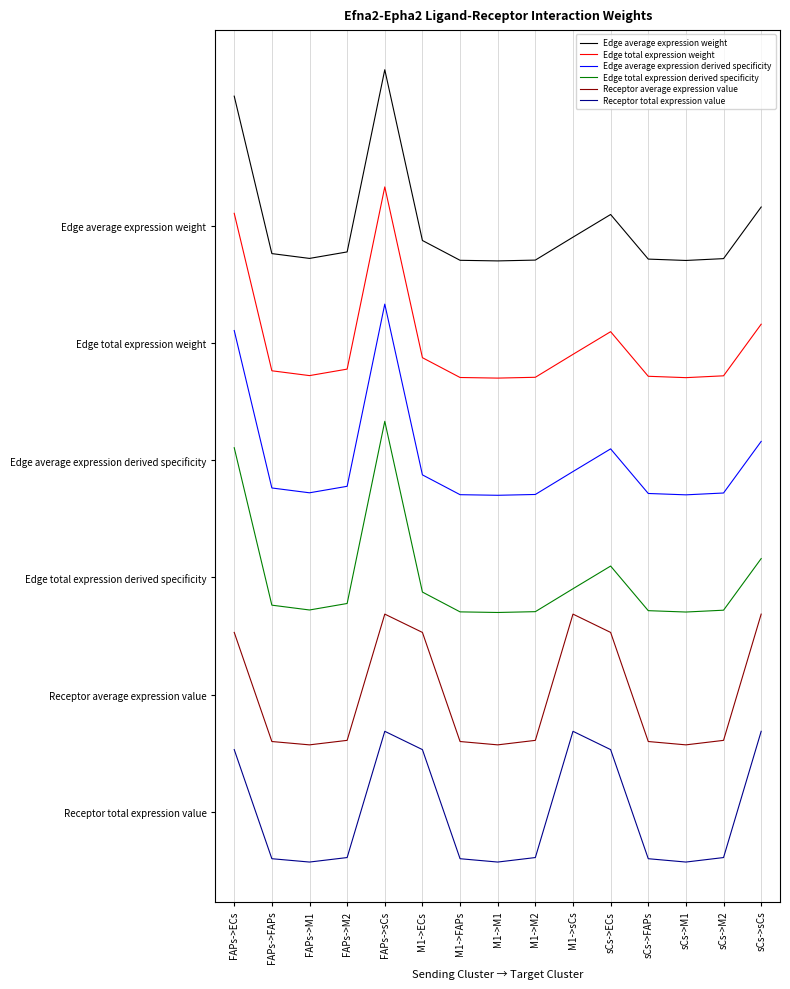

What is the total value across all series at M1->M2?

26.1